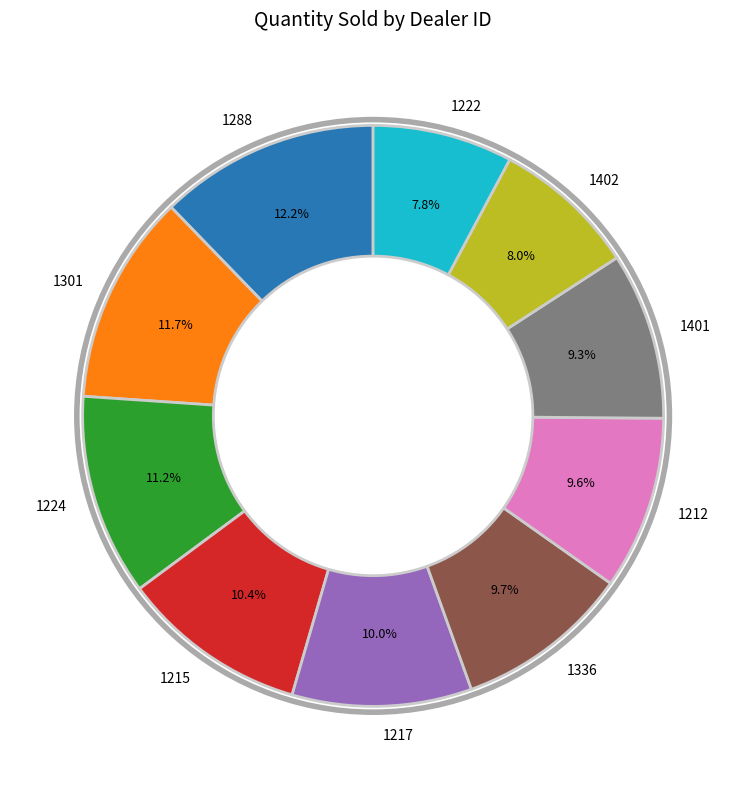

To the nearest percent, what portion does 1401 represent?

9%